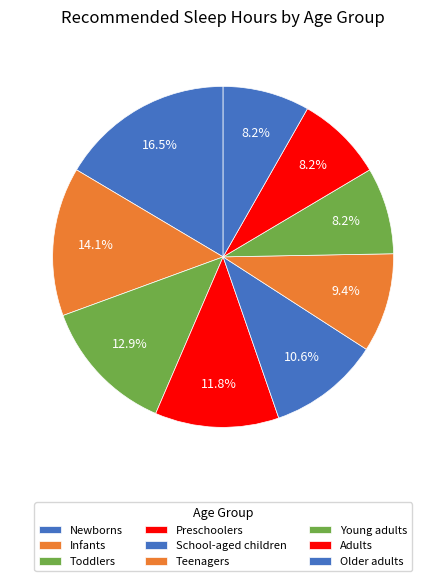

What is the smallest slice in the pie chart?

Young adults